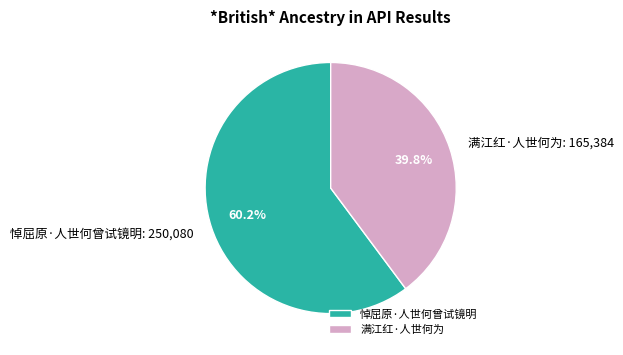

Is there a majority slice in this chart?

Yes